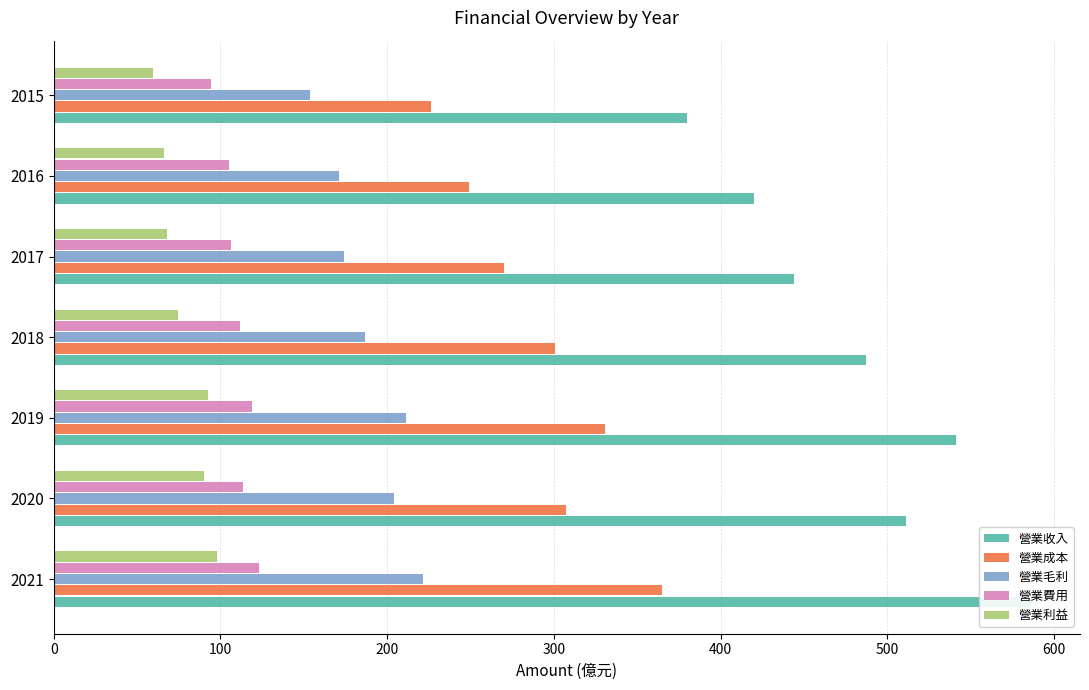

Which series changed the most between 2021 and 2018?

營業收入